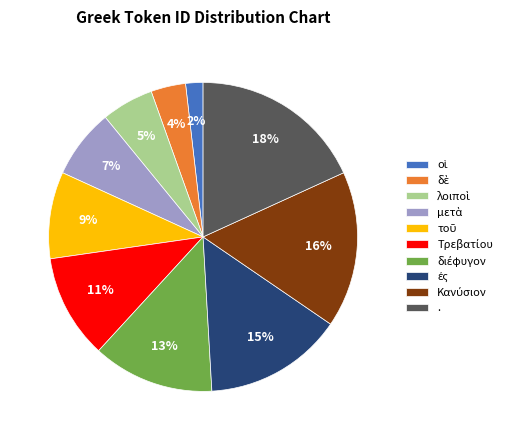

How many segments does this pie chart have?

10